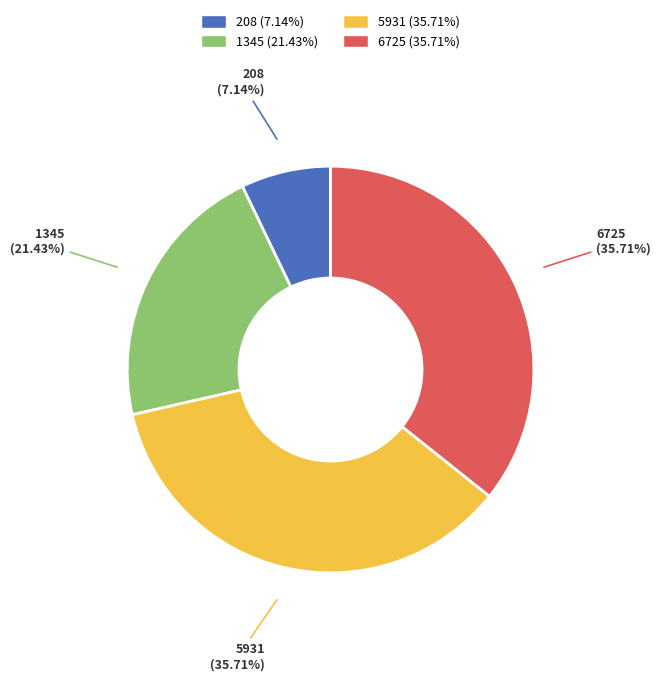

Which slice is the smallest?

208